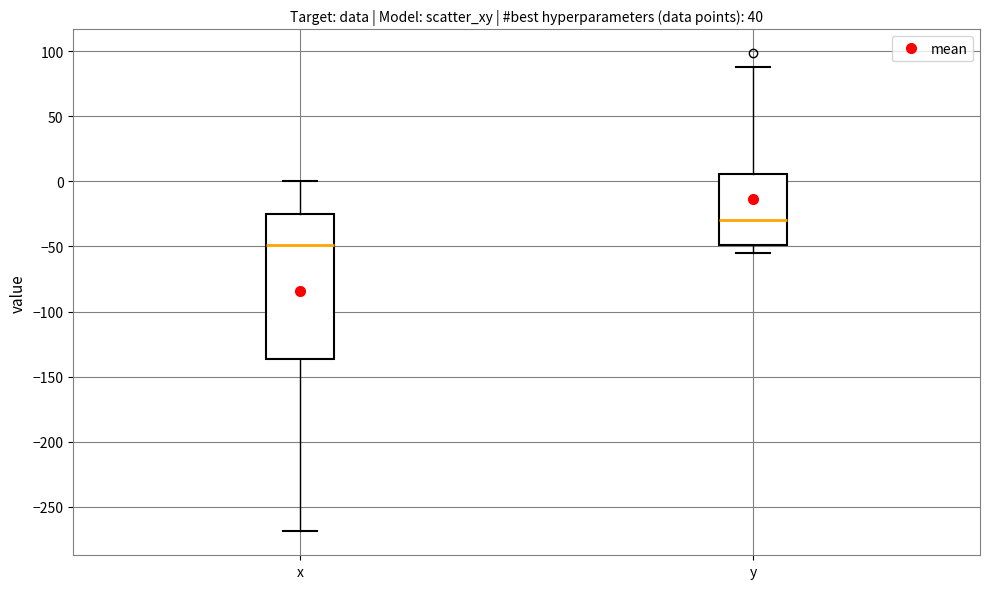

Where does the upper whisker of the box for x end on the y-axis? The values are not printed on the chart, so give them approximately, as read against the axis.

0